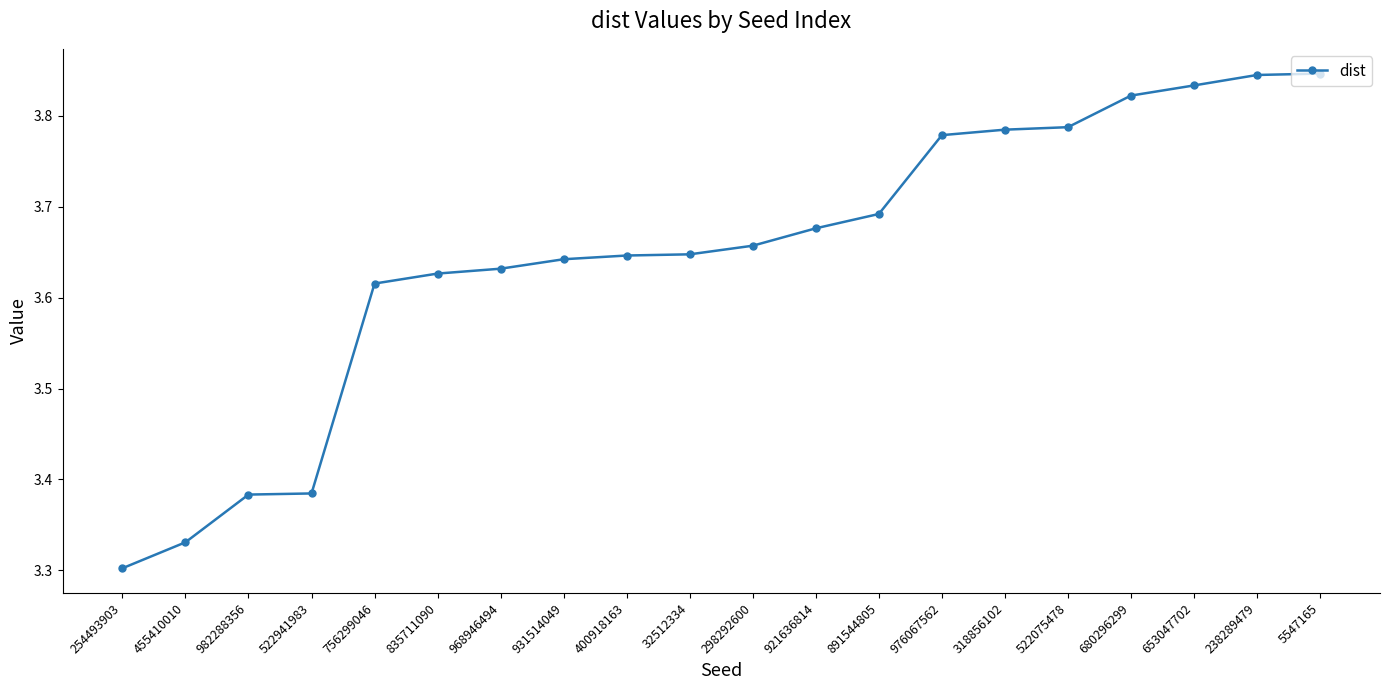

Count the number of categories in the chart.

20